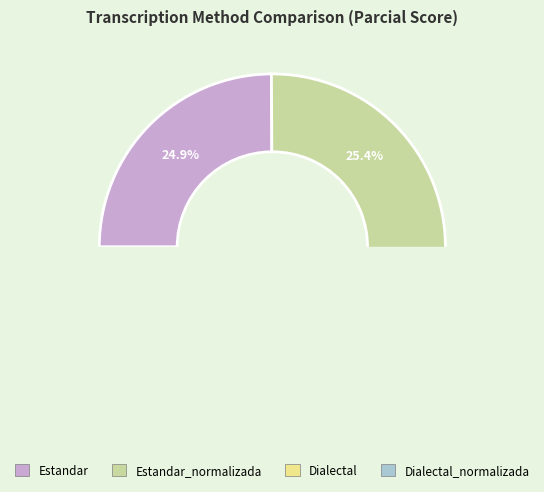

What portion of the pie excludes Estandar_normalizada?

74.6%